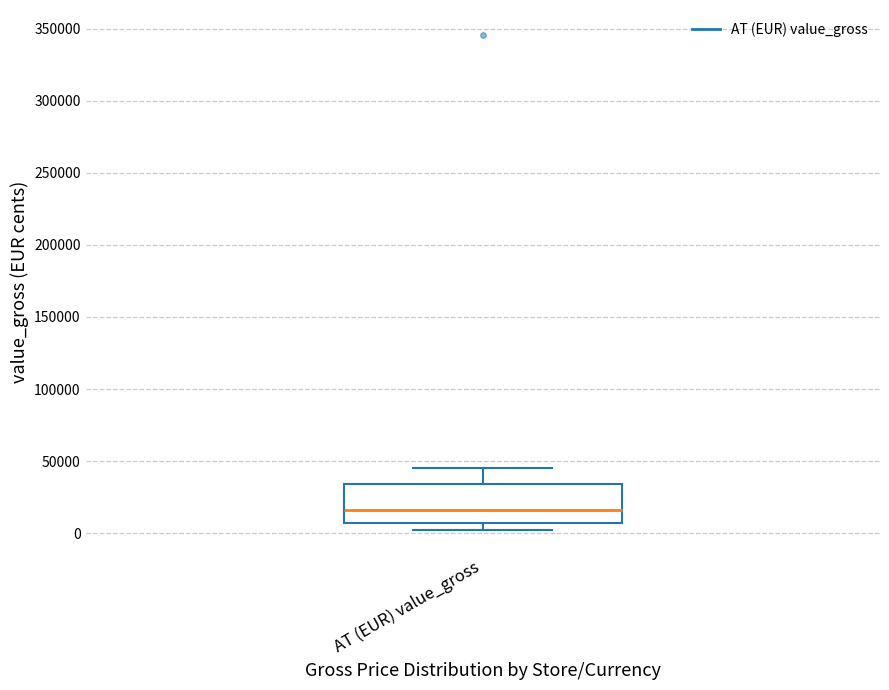

Where does the median line of the box for AT (EUR) value_gross sit on the y-axis? The values are not printed on the chart, so give them approximately, as read against the axis.

15000